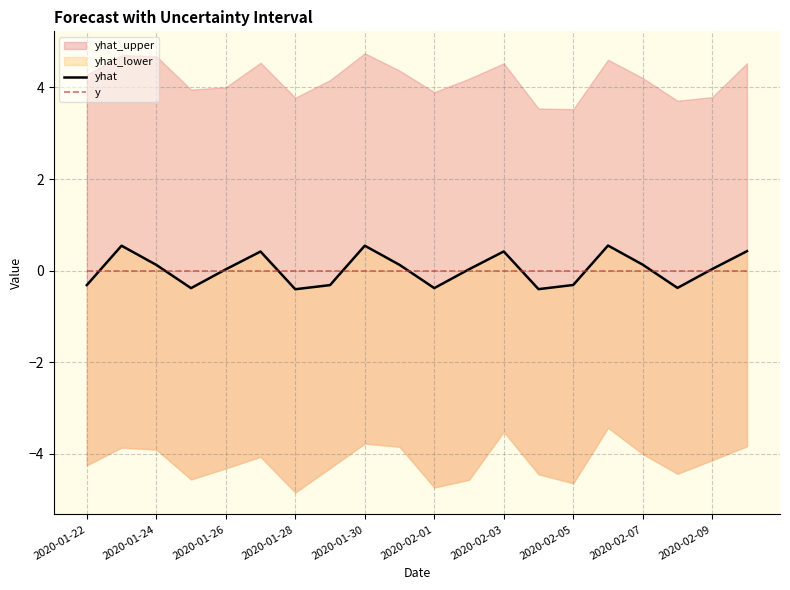

Is the value of y at 2020-02-05 greater than the value of yhat at 10?

Yes